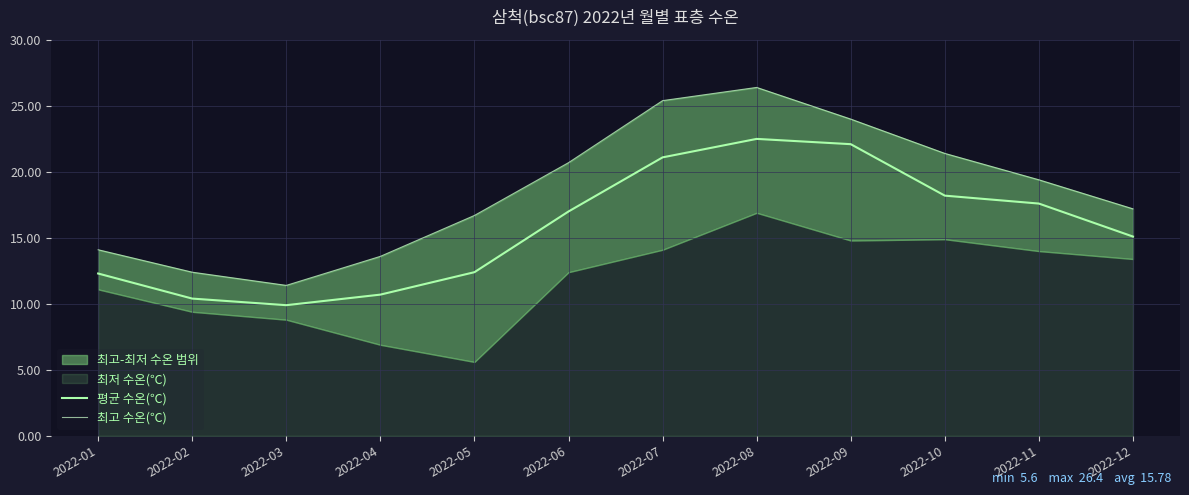

What is the value of the 최고 수온(℃) point at the 12th from the left?

17.2